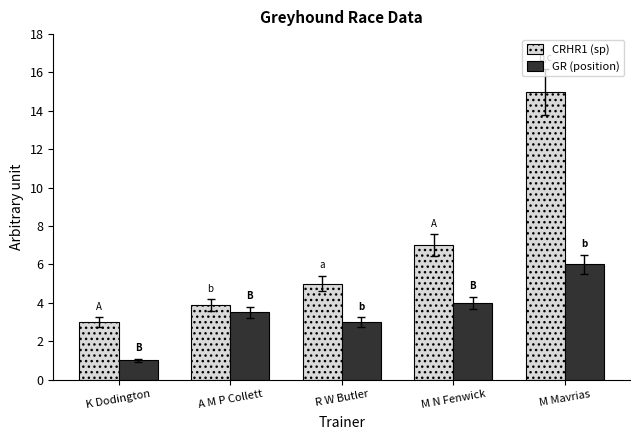

What is the difference between the highest and lowest values at A M P Collett?

0.4